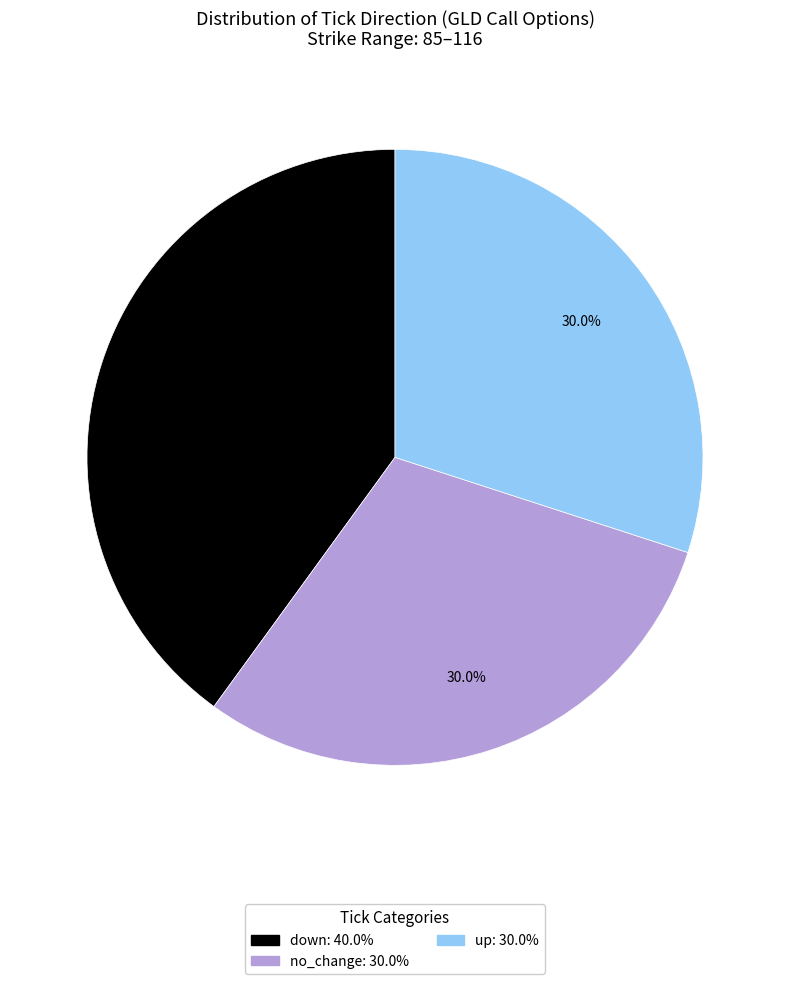

Does any single category account for the majority?

No